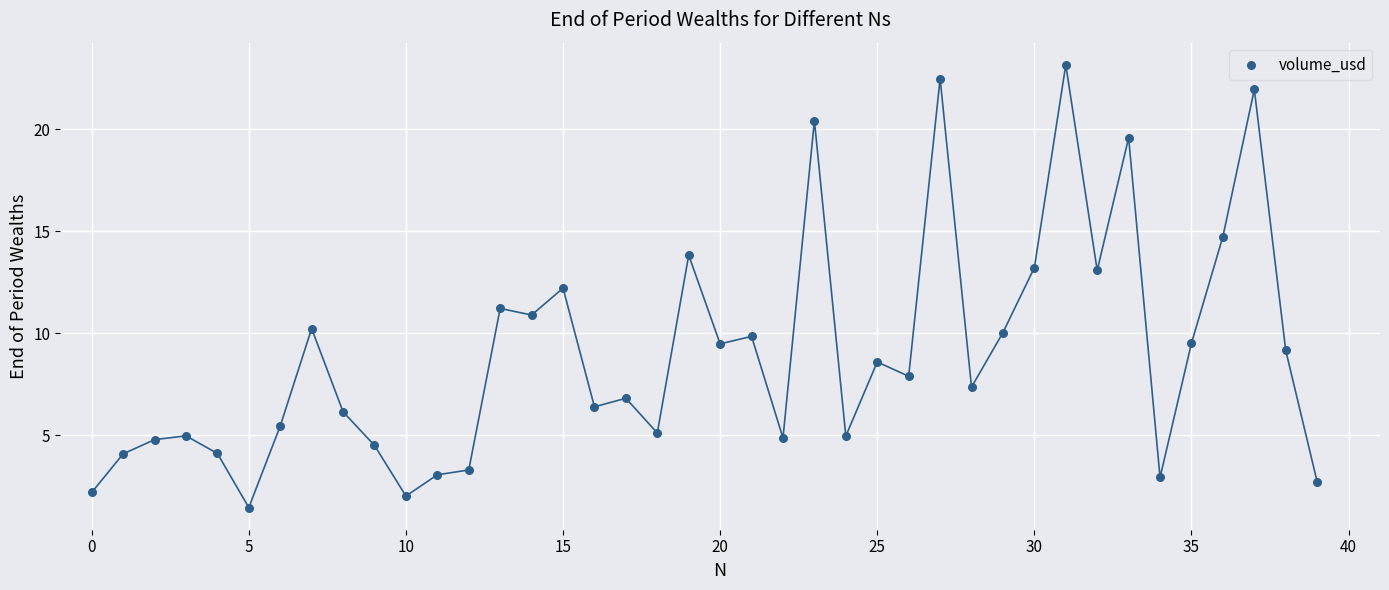

What is the range of Y values (max minus min)?

21.7